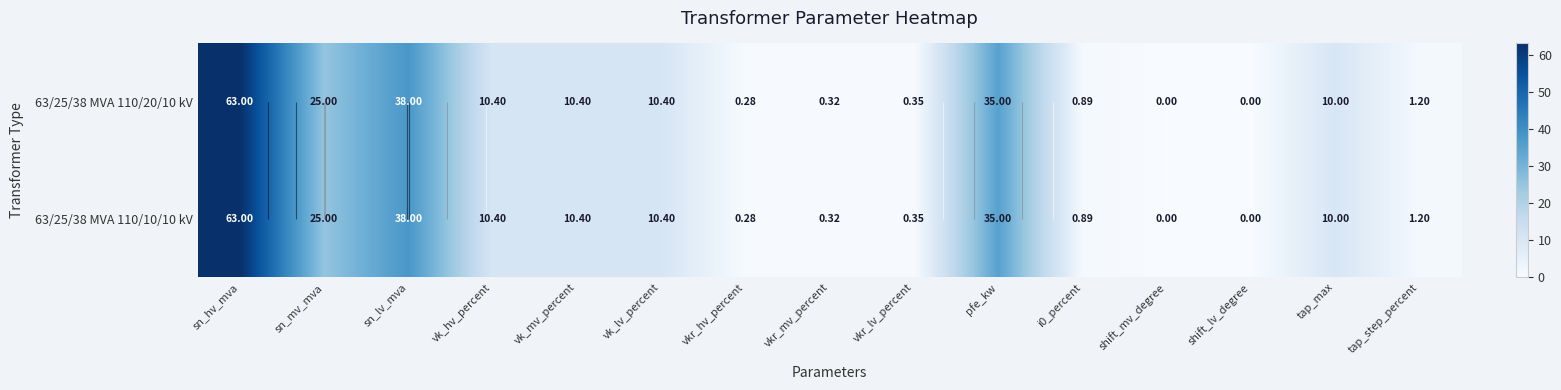

Rank the categories by 63/25/38 MVA 110/10/10 kV value from highest to lowest.

sn_hv_mva, sn_lv_mva, pfe_kw, sn_mv_mva, vk_hv_percent, vk_mv_percent, vk_lv_percent, tap_max, tap_step_percent, i0_percent, vkr_lv_percent, vkr_mv_percent, vkr_hv_percent, shift_mv_degree, shift_lv_degree